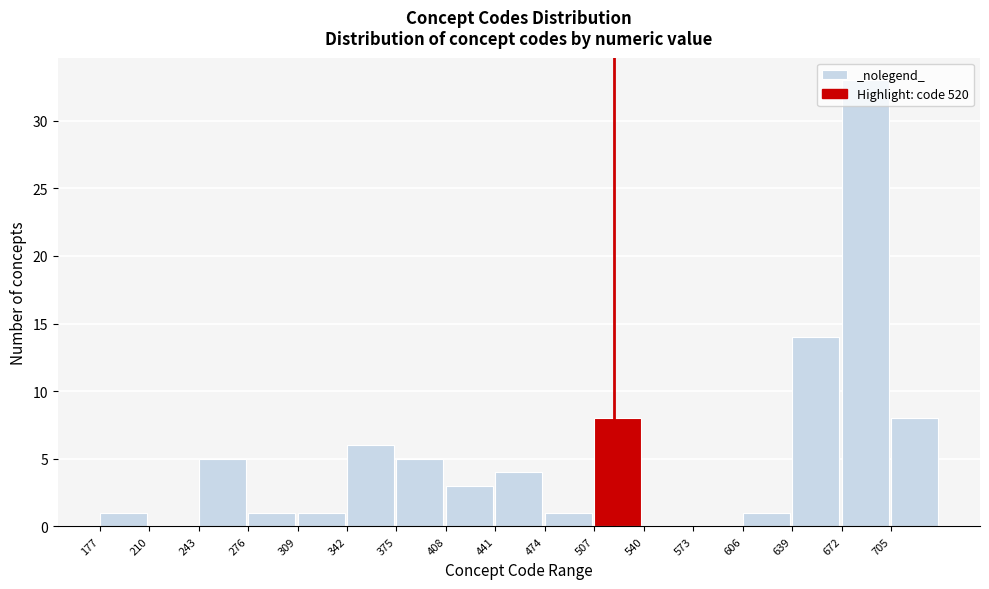

Over which range of the x-axis is the bar tallest?

672 to 705